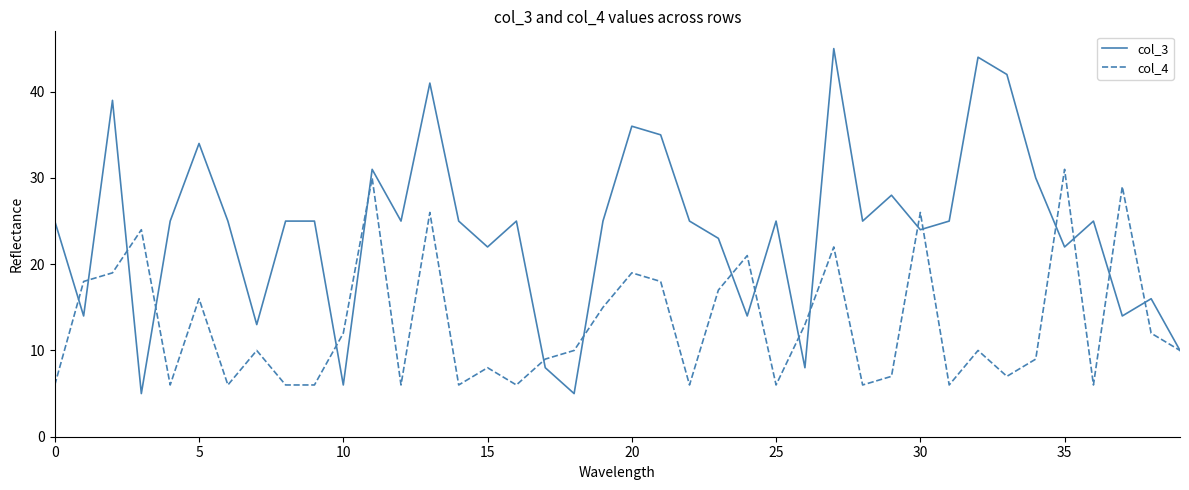

Which series has the largest total across all categories?

col_3